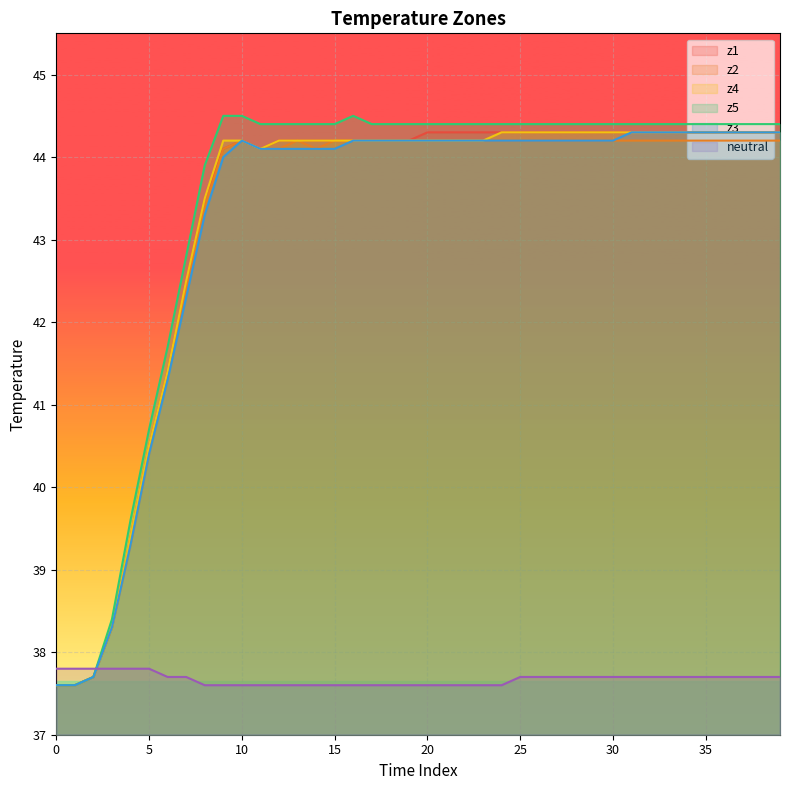

True or false: z2 and z4 intersect in this chart.

False